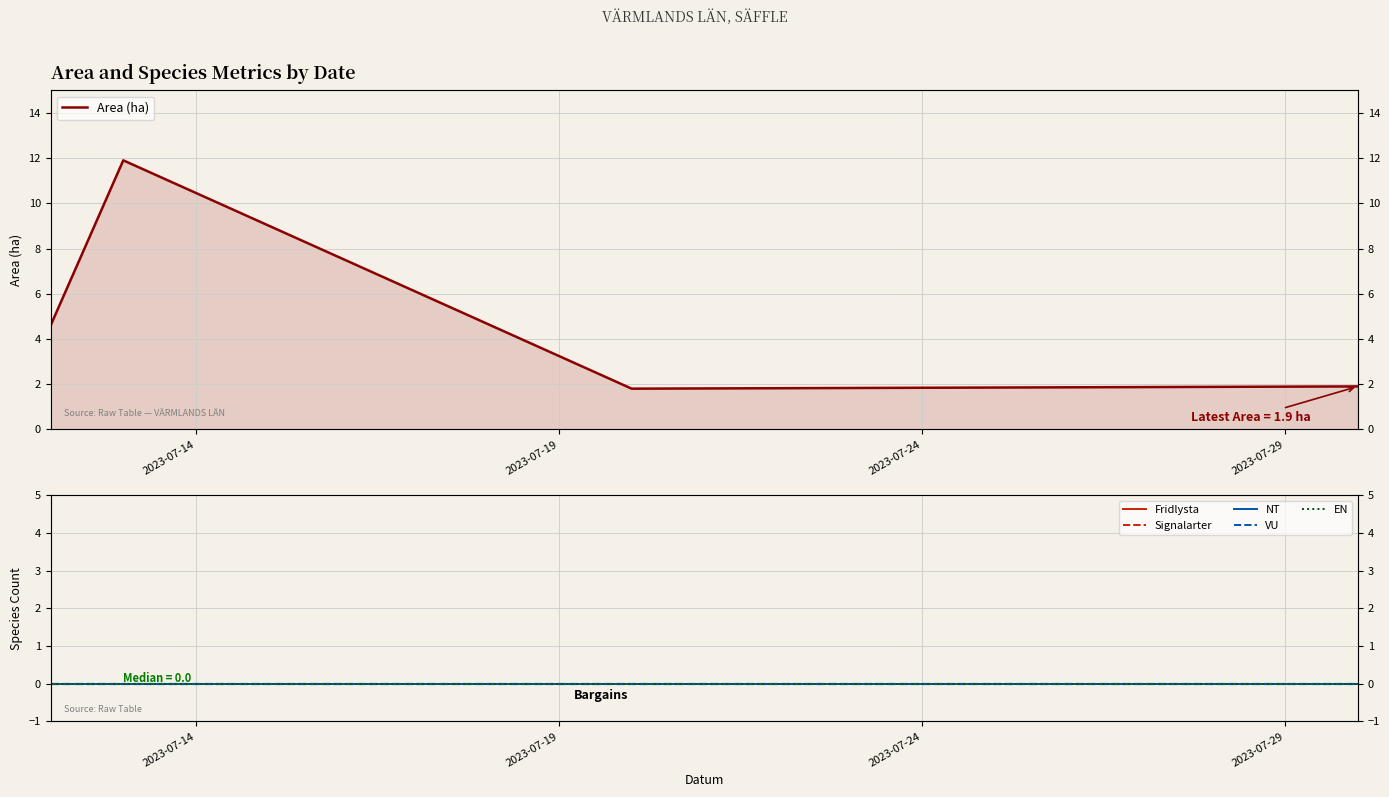

What are all the series names shown in the legend?

Area (ha), Fridlysta, Signalarter, NT, VU, EN